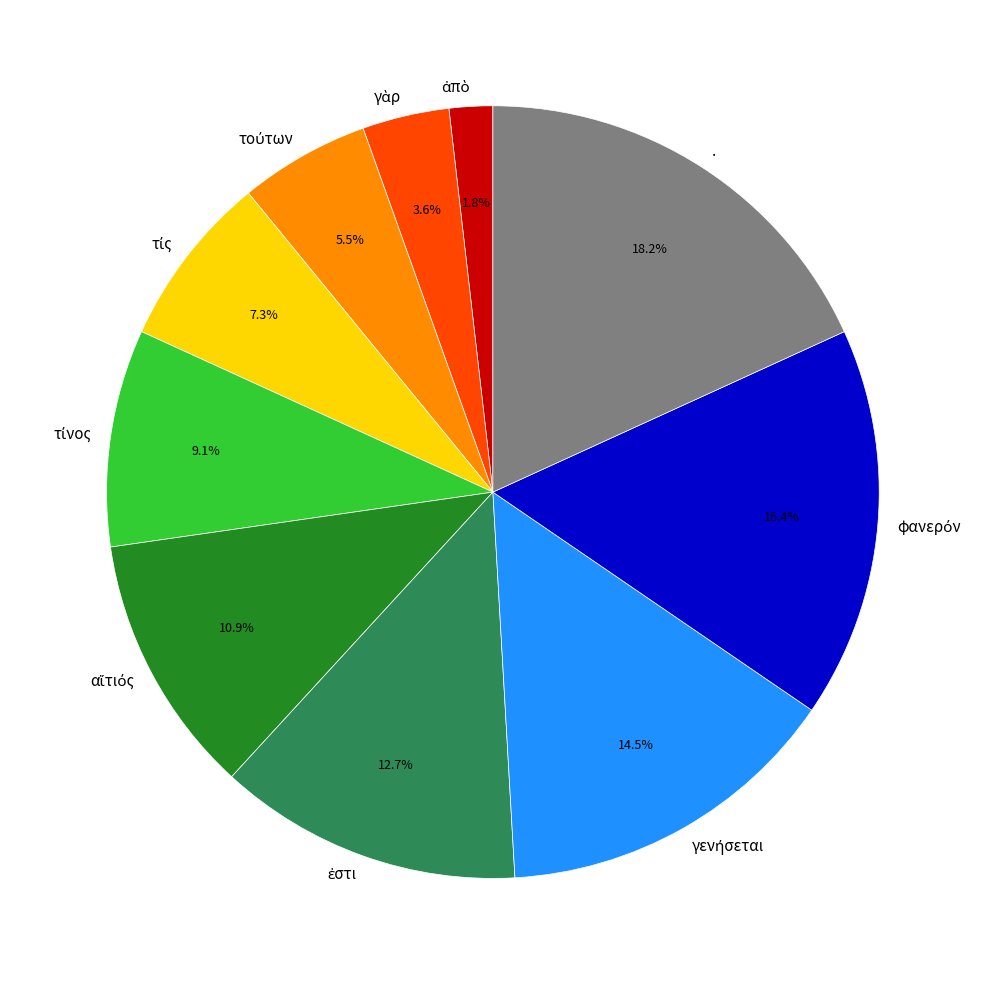

What is the largest slice in the pie chart?

.